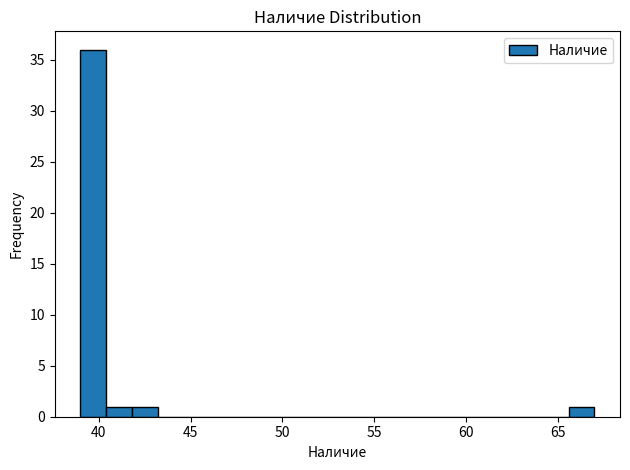

Around what value on the x-axis is the tallest bar? Give the approximate position of its centre, as read against the axis.

39.5